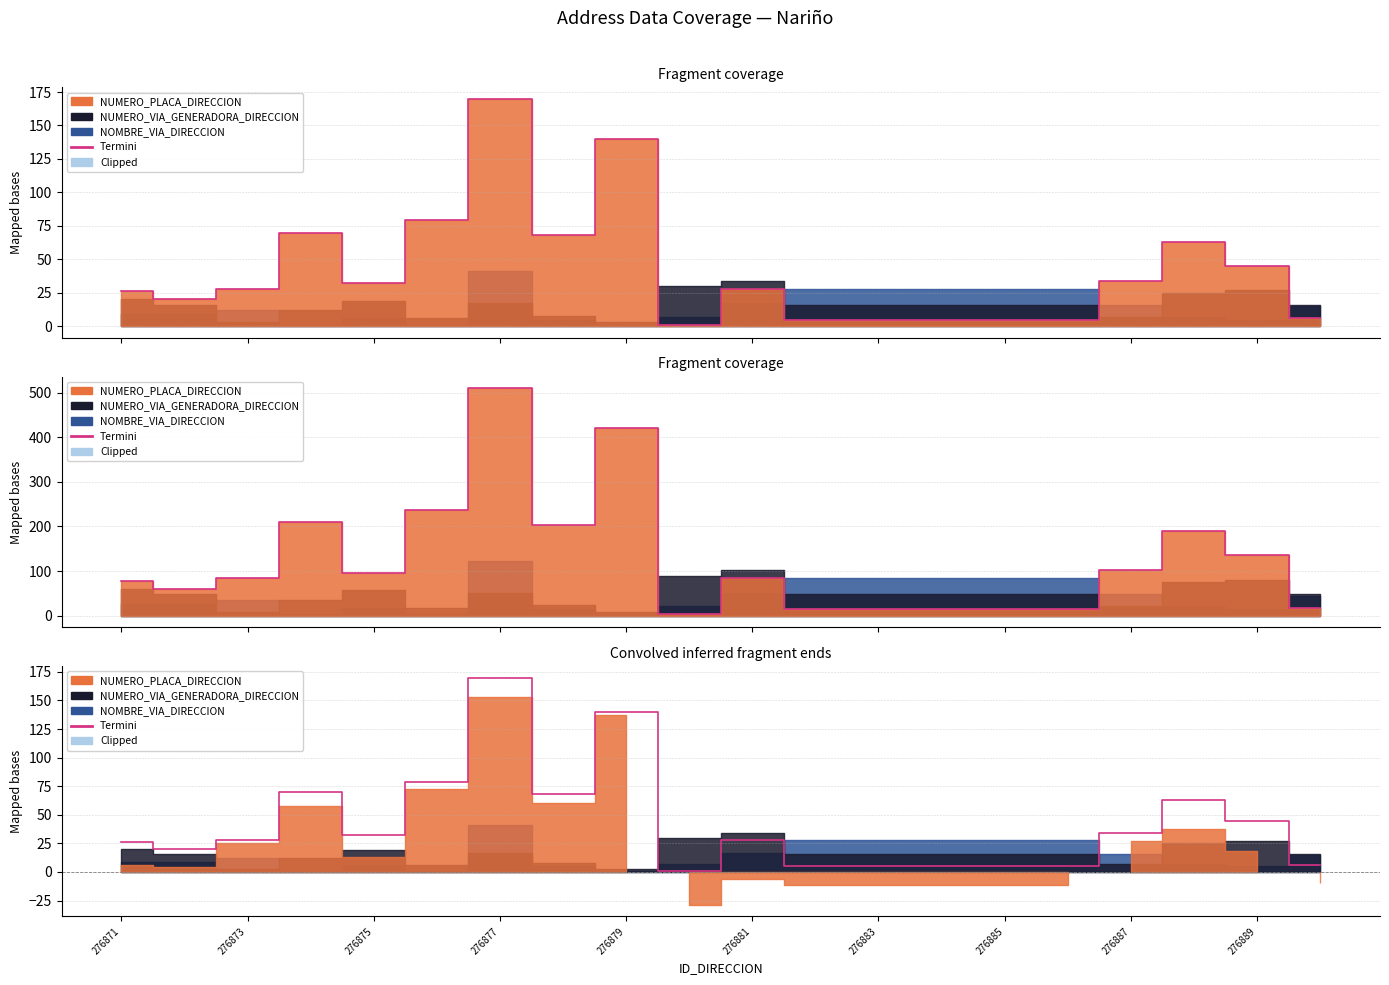

At which label is the value closest to 85?

276881